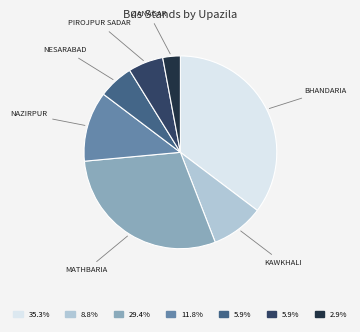

Is there any slice that represents more than half of the pie?

No